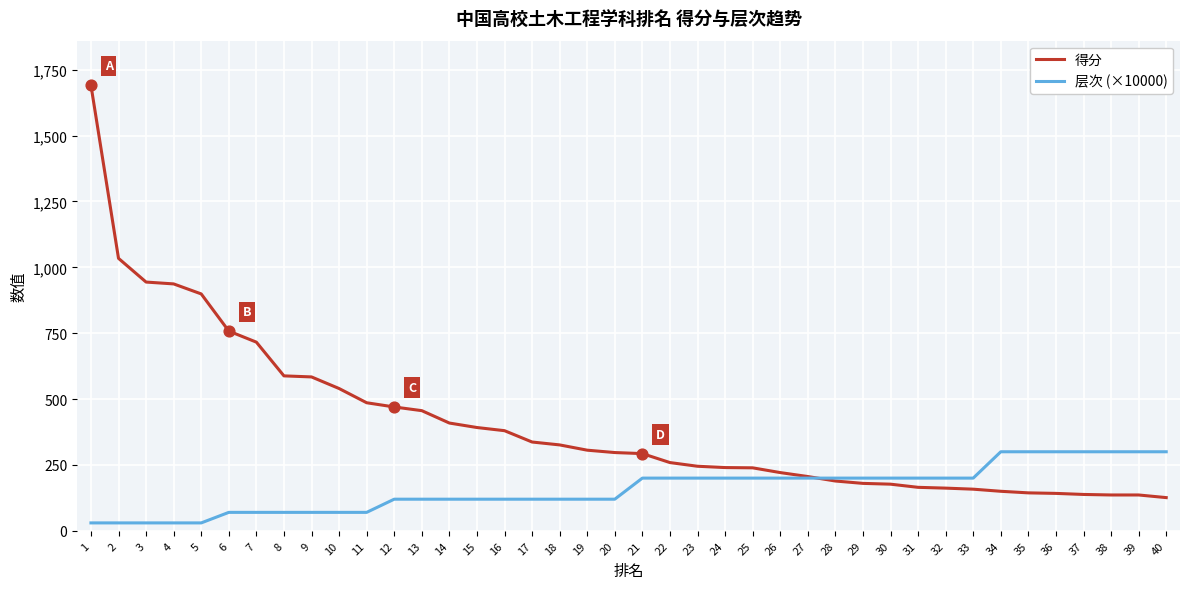

What is the total value across all series at 5?

929